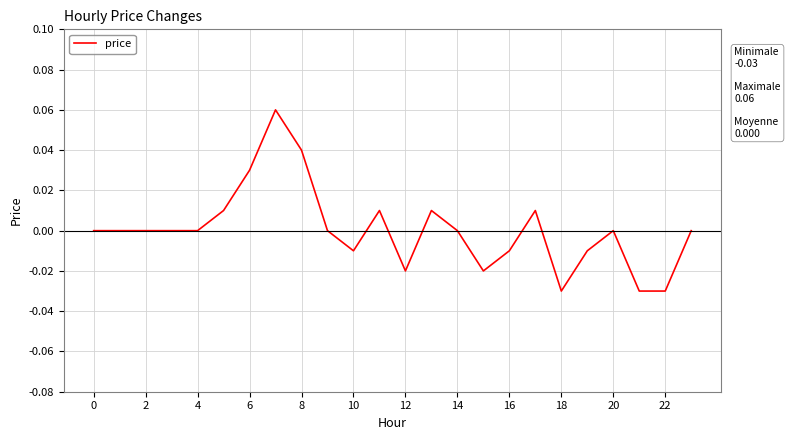

What is the label of the 20th point from the left?

19